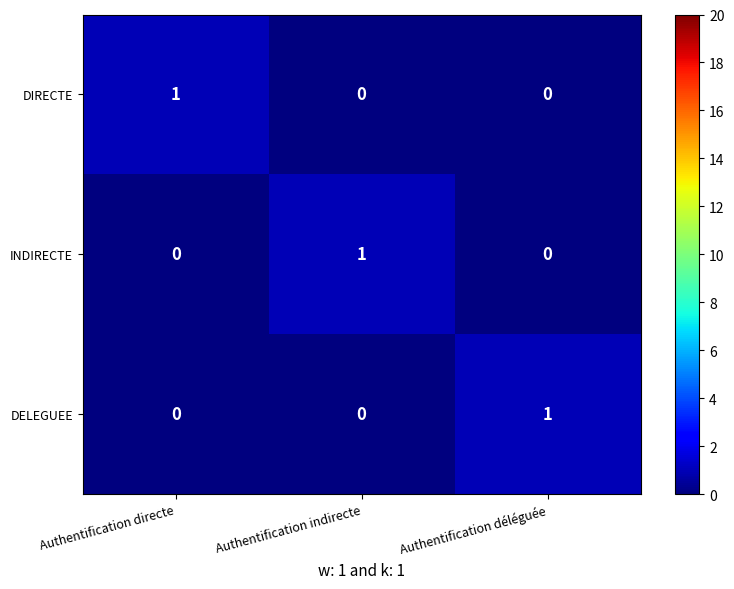

Count the number of data series in this chart.

3